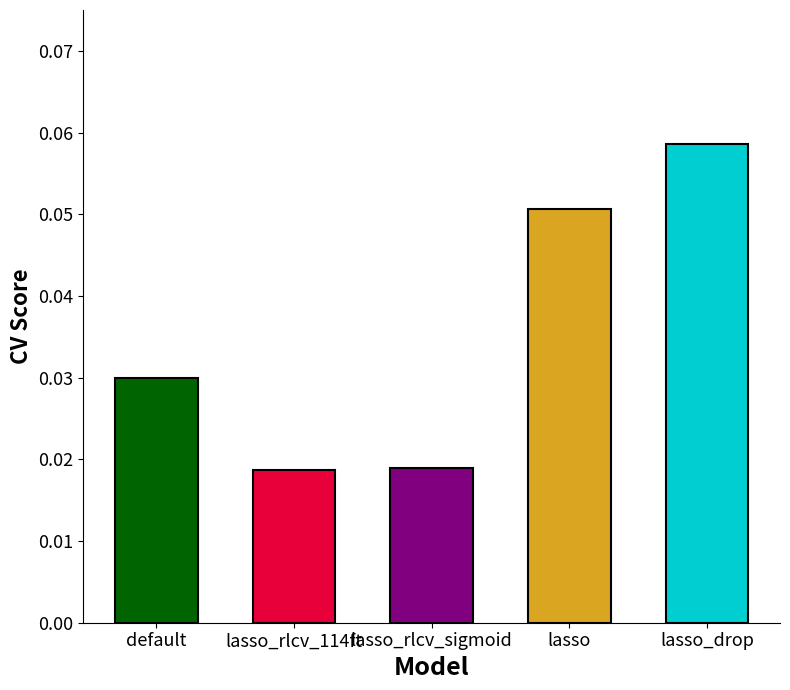

At which category does the chart reach its minimum across all series?

lasso_rlcv_114ft